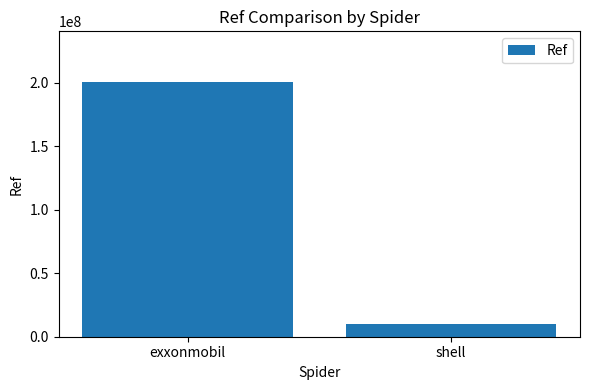

True or false: the data shows 10047709 at shell.

True